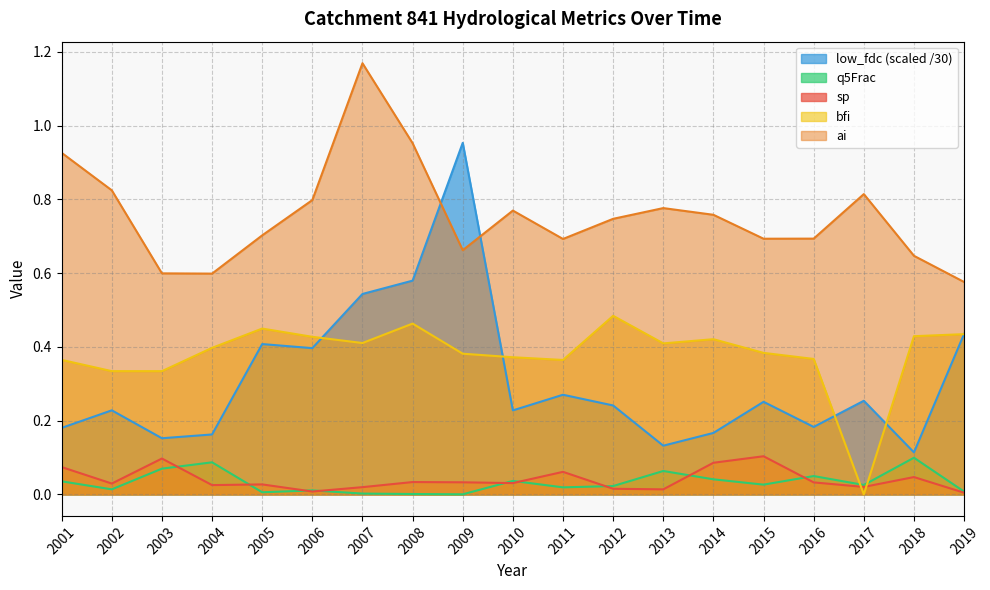

Reading left to right, what are all the values shown in this chart?

sp: 2001=0.1	2002=0.0	2003=0.1	2004=0.0	2005=0.0	2006=0.0	2007=0.0	2008=0.0	2009=0.0	2010=0.0	2011=0.1	2012=0.0	2013=0.0	2014=0.1	2015=0.1	2016=0.0	2017=0.0	2018=0.0	2019=0.0
ai: 2001=0.9	2002=0.8	2003=0.6	2004=0.6	2005=0.7	2006=0.8	2007=1.2	2008=1.0	2009=0.7	2010=0.8	2011=0.7	2012=0.7	2013=0.8	2014=0.8	2015=0.7	2016=0.7	2017=0.8	2018=0.6	2019=0.6
bfi: 2001=0.4	2002=0.3	2003=0.3	2004=0.4	2005=0.4	2006=0.4	2007=0.4	2008=0.5	2009=0.4	2010=0.4	2011=0.4	2012=0.5	2013=0.4	2014=0.4	2015=0.4	2016=0.4	2017=0.0	2018=0.4	2019=0.4
q5Frac: 2001=0.0	2002=0.0	2003=0.1	2004=0.1	2005=0.0	2006=0.0	2007=0.0	2008=0.0	2009=0.0	2010=0.0	2011=0.0	2012=0.0	2013=0.1	2014=0.0	2015=0.0	2016=0.0	2017=0.0	2018=0.1	2019=0.0
low_fdc: 2001=0.2	2002=0.2	2003=0.2	2004=0.2	2005=0.4	2006=0.4	2007=0.5	2008=0.6	2009=1.0	2010=0.2	2011=0.3	2012=0.2	2013=0.1	2014=0.2	2015=0.3	2016=0.2	2017=0.3	2018=0.1	2019=0.4